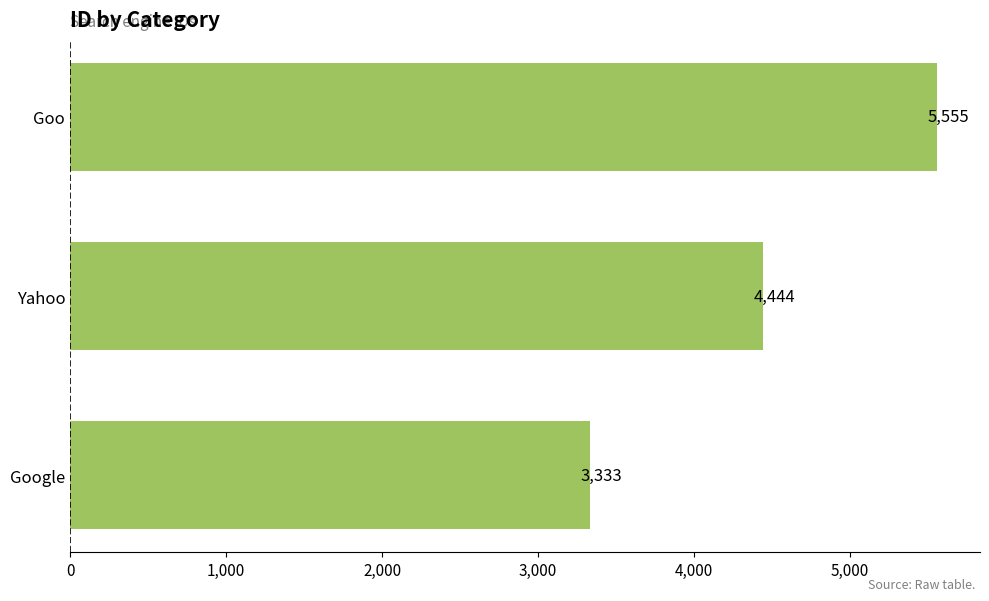

Which label corresponds to the smallest value in the chart?

Google